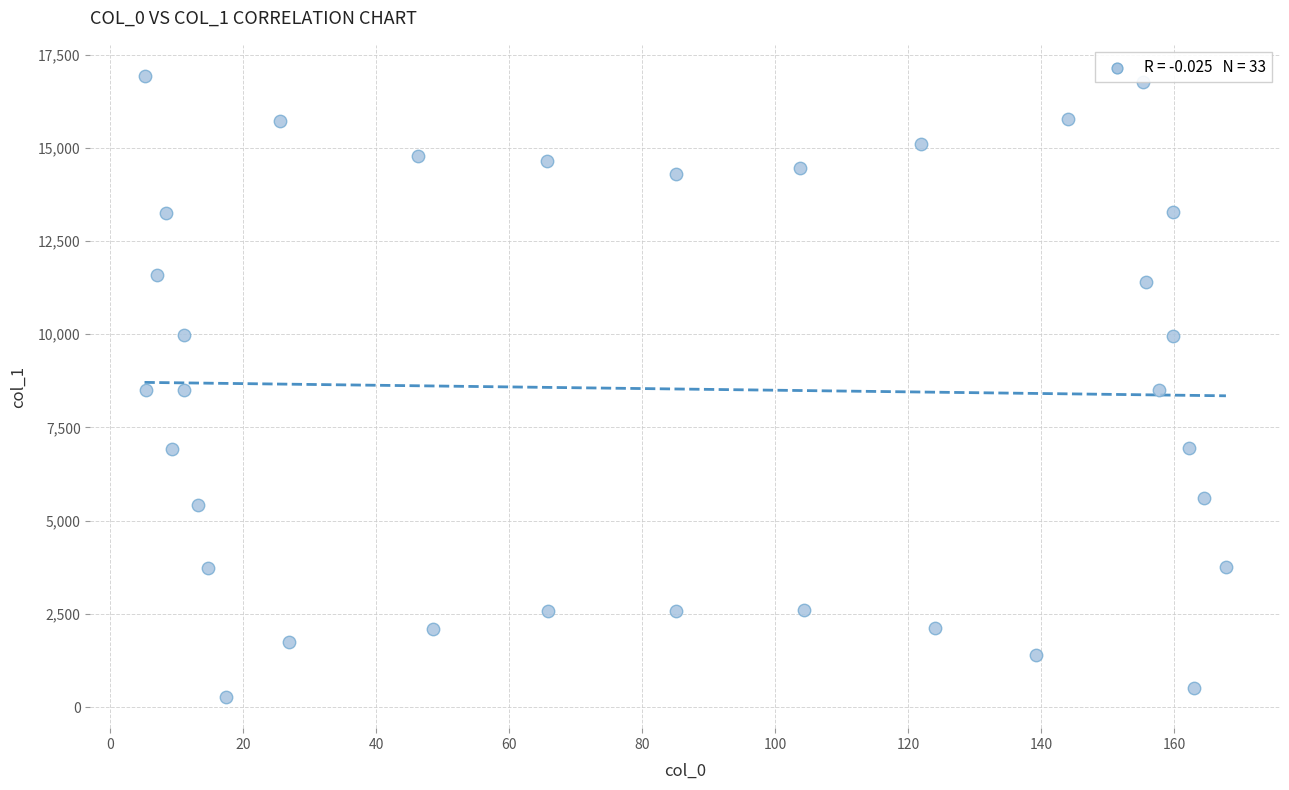

What is the range of X values (max minus min)?

162.6